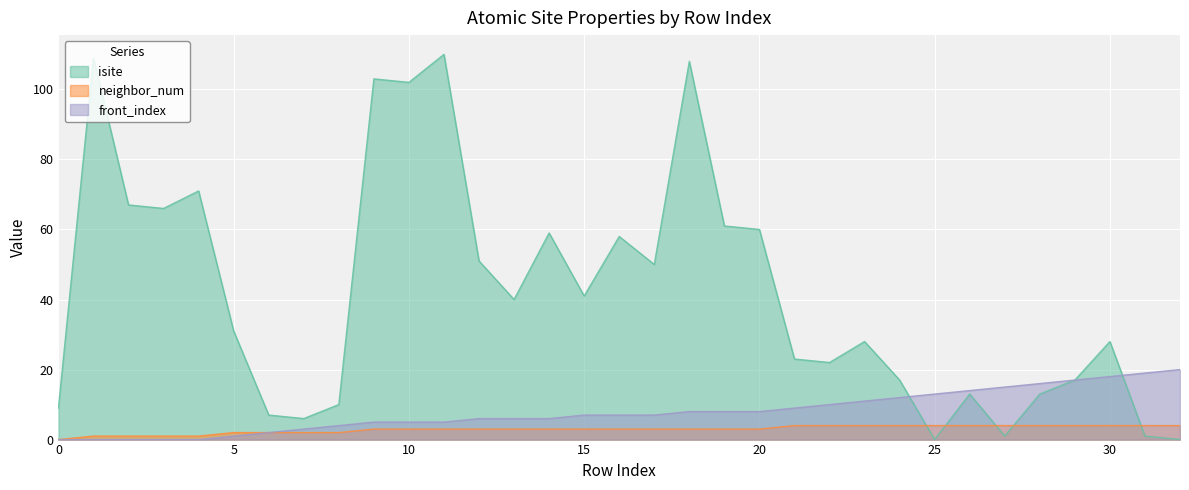

What is the average value of the isite series?

42